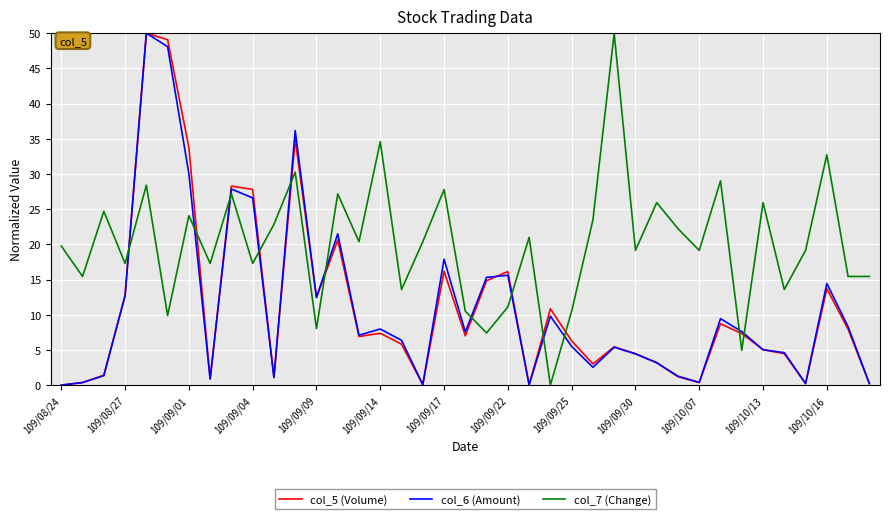

After their last crossing, which series has the higher values: col_7 (Change) or col_6 (Amount)?

col_7 (Change)